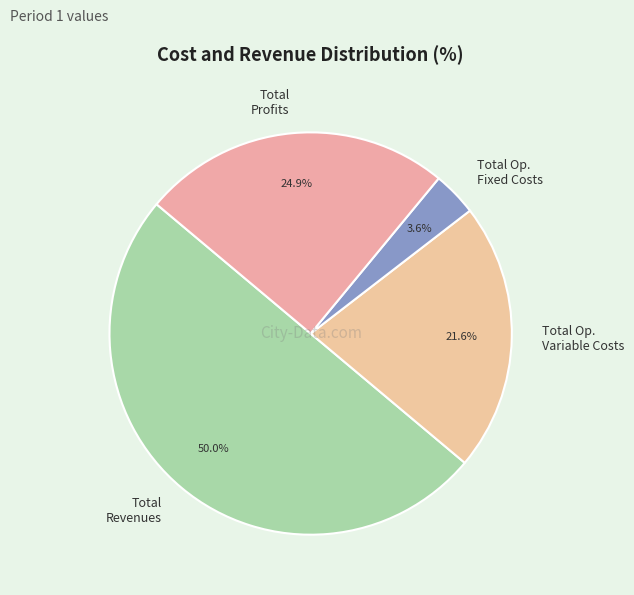

The Total Revenues slice represents 50% of the pie. True or false?

True